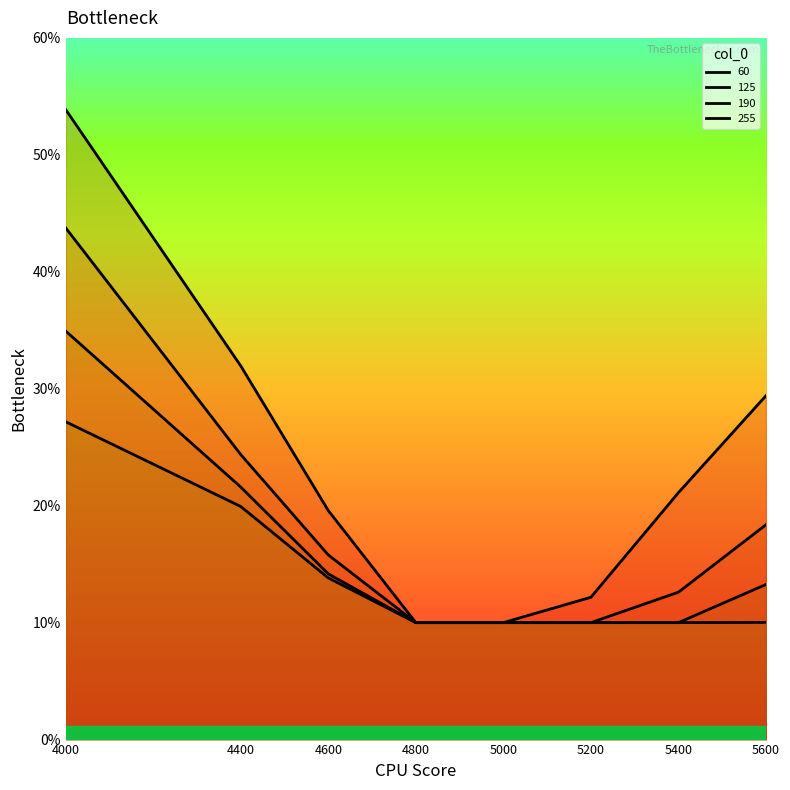

What is the value of the 60 point at the 7th from the left?

0.2